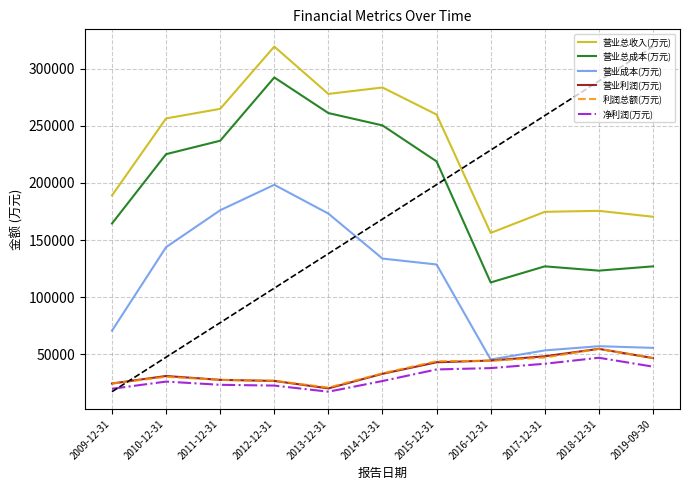

At which category does 营业利润(万元) reach its first local peak?

2010-12-31